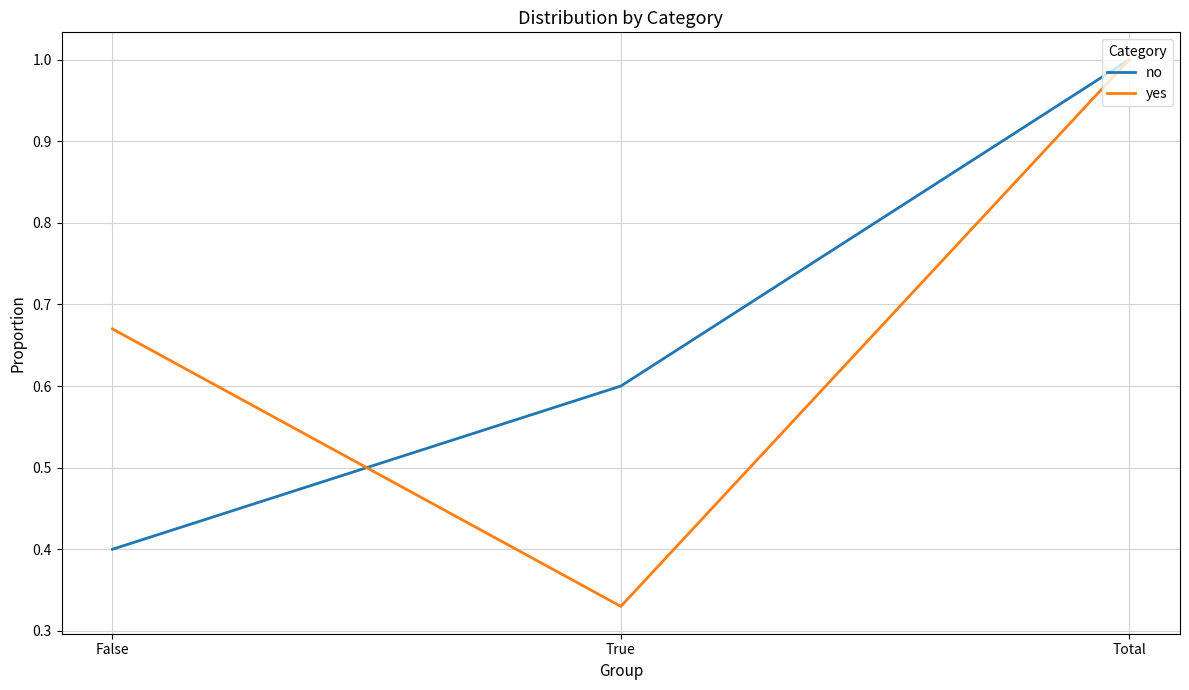

The yes series shows 0.1 at True. True or false?

False